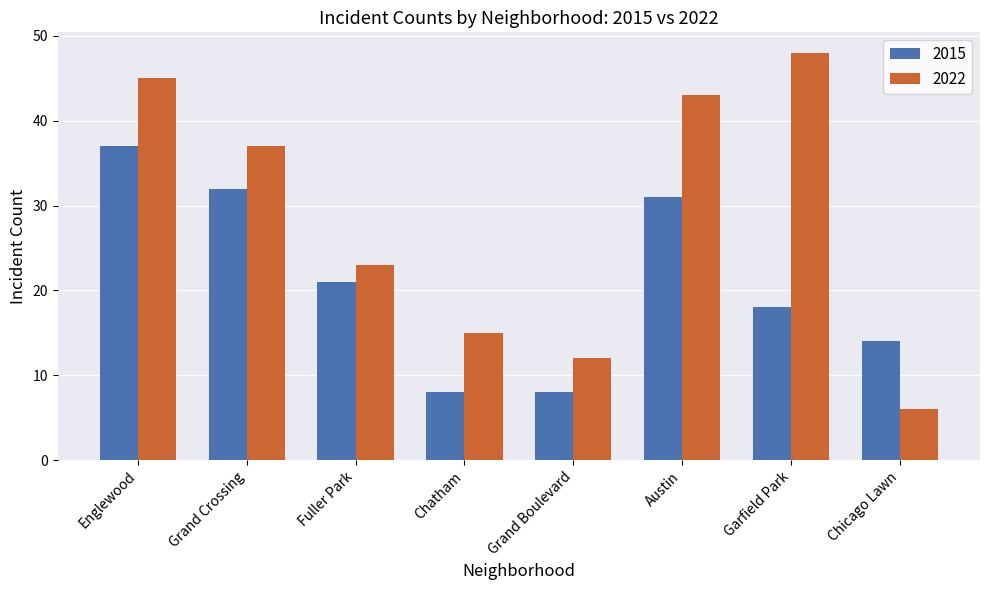

Is the value of 2022 at Austin greater than the value of 2015 at Grand Crossing?

Yes